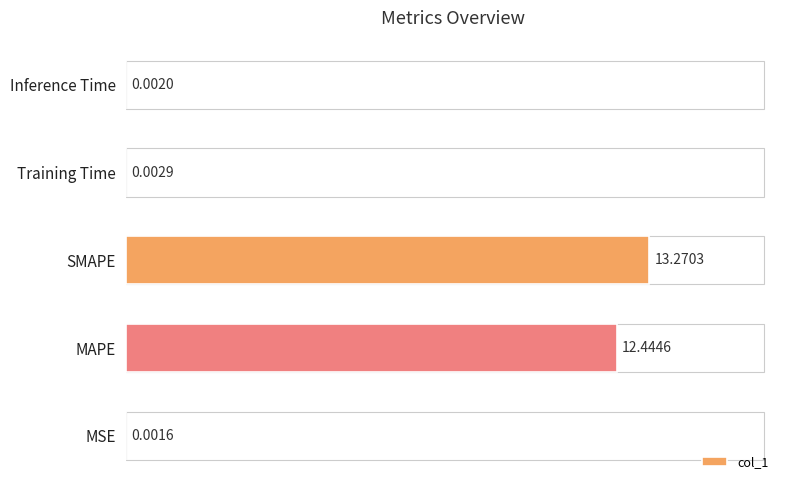

How many data points does each series have?

5